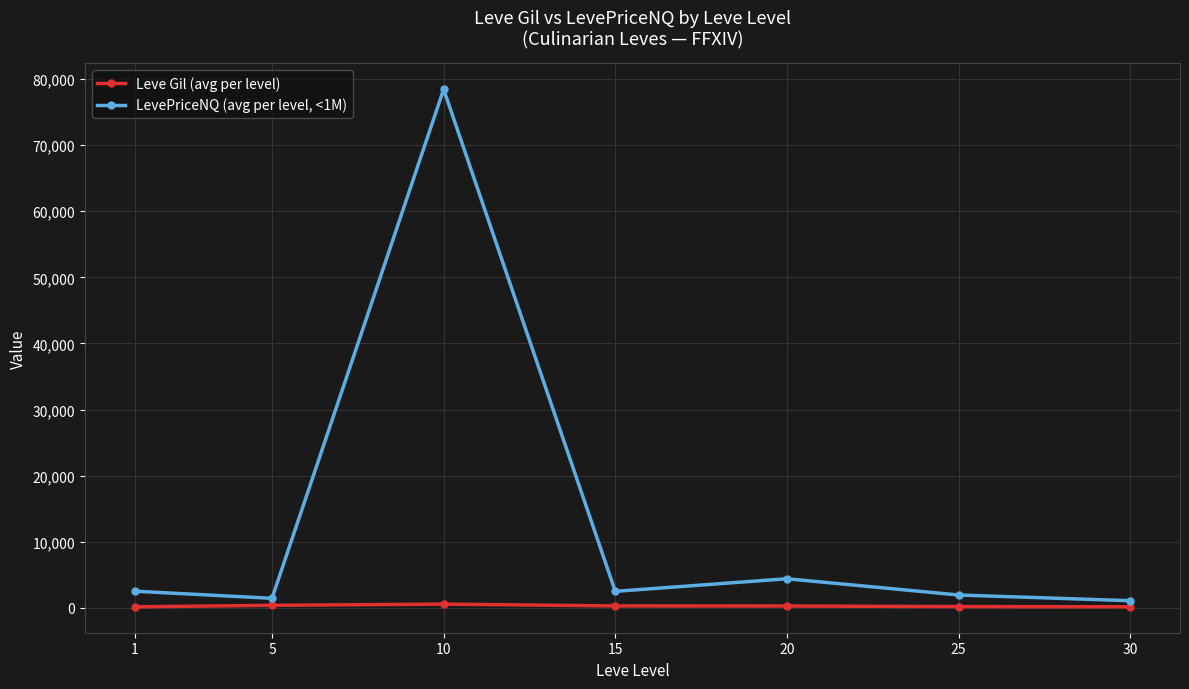

What is the difference between the second highest and second lowest values in the LevePriceNQ (avg per level, <1M) series?

2959.5